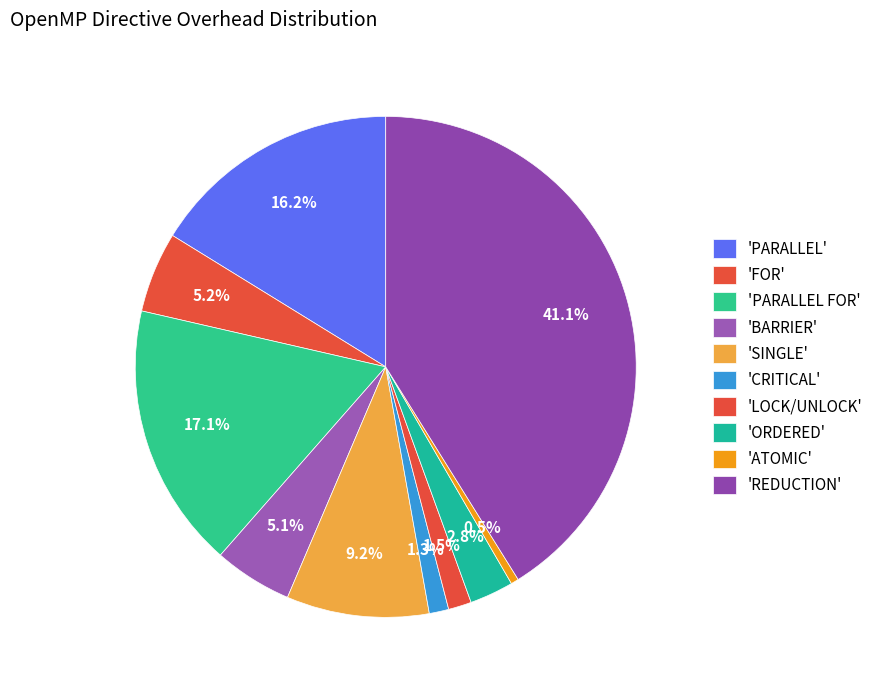

Which category has the biggest portion of the pie?

REDUCTION